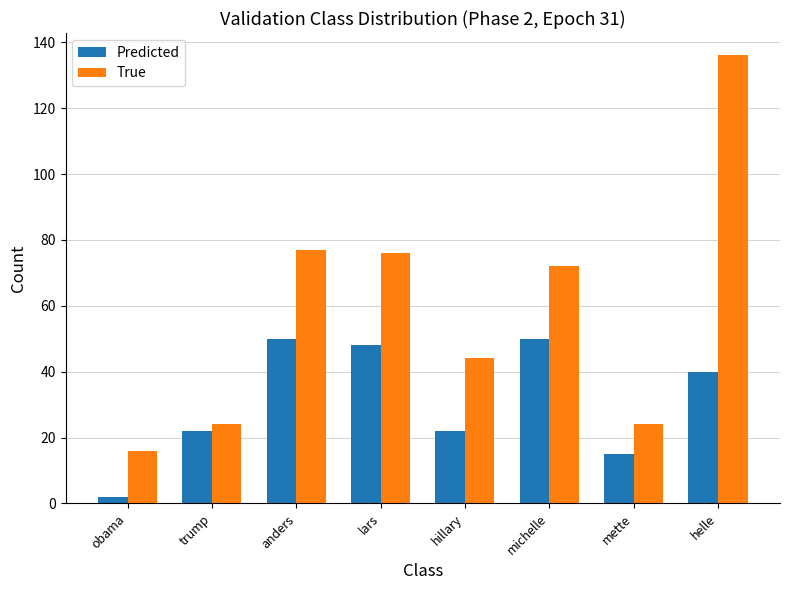

The value of True at lars is 76. True or false?

True